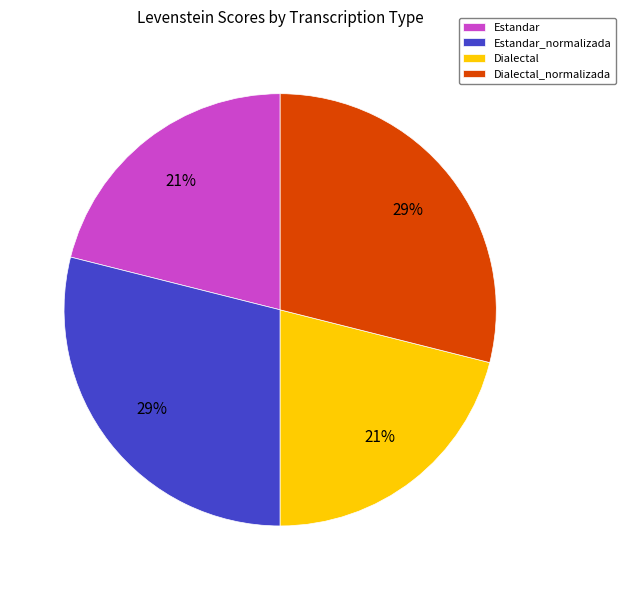

To the nearest percent, what percentage of the pie is Dialectal?

21%